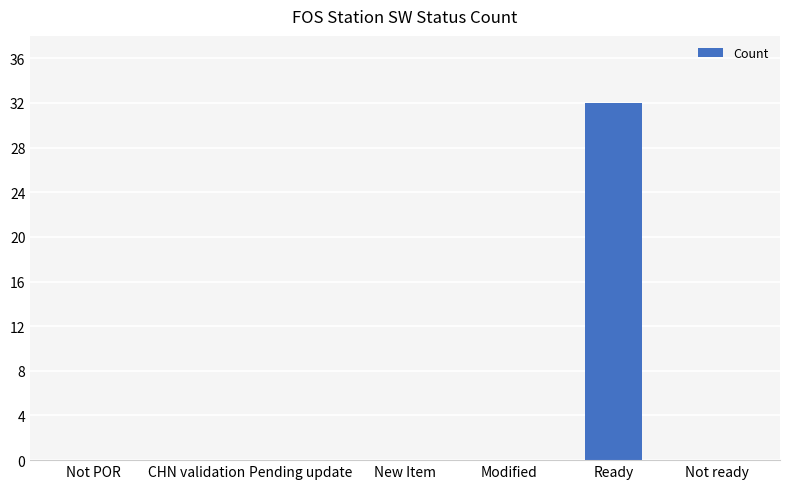

What is the sum of all values?

32